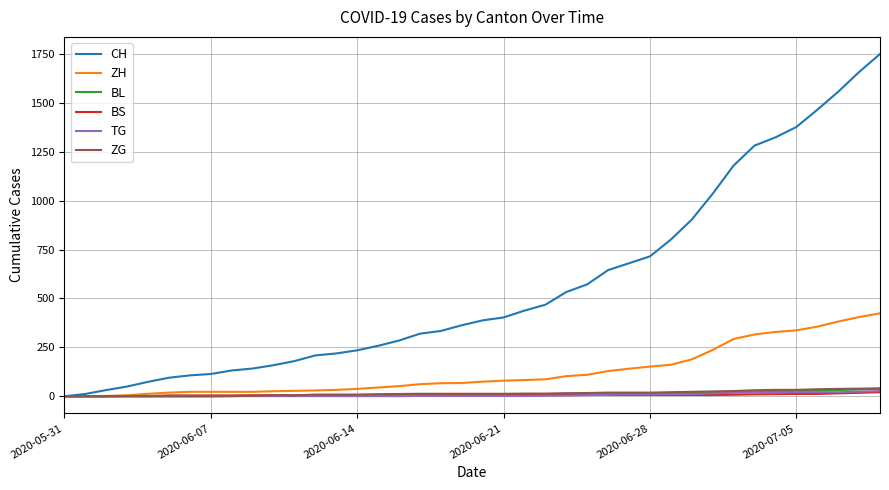

What is the maximum value shown in the chart?

1749